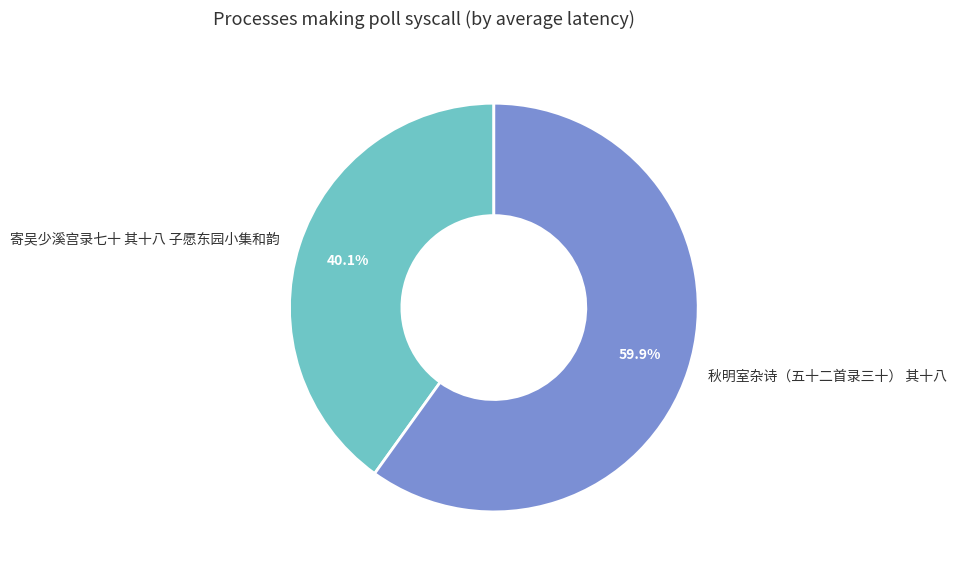

Rank the categories by value from highest to lowest.

秋明室杂诗（五十二首录三十） 其十八, 寄吴少溪宫录七十 其十八 子愿东园小集和韵